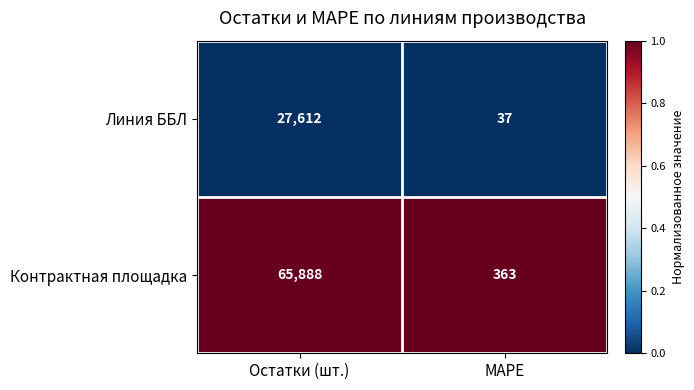

The value of Контрактная площадка at Остатки (шт.) is 65888. True or false?

True